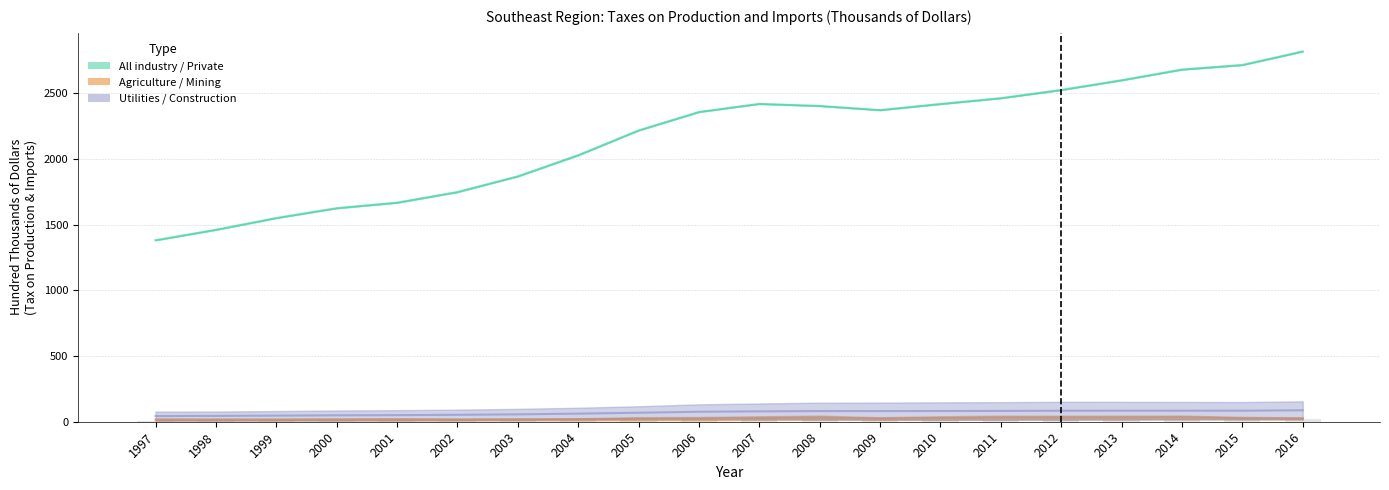

The Mining series shows 22.6 at 2005. True or false?

True